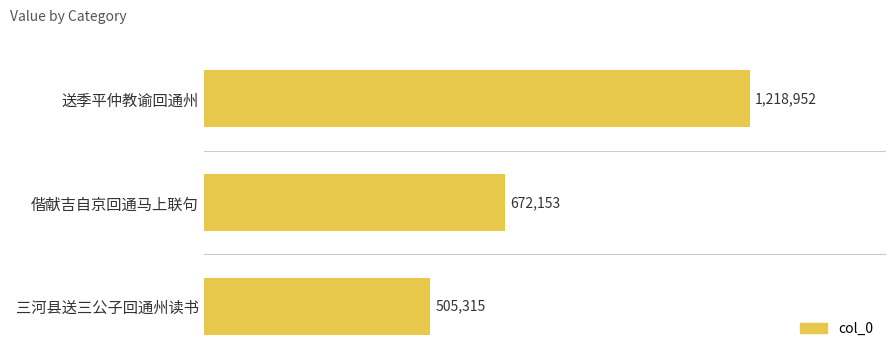

What is the difference between the maximum and minimum values?

713637